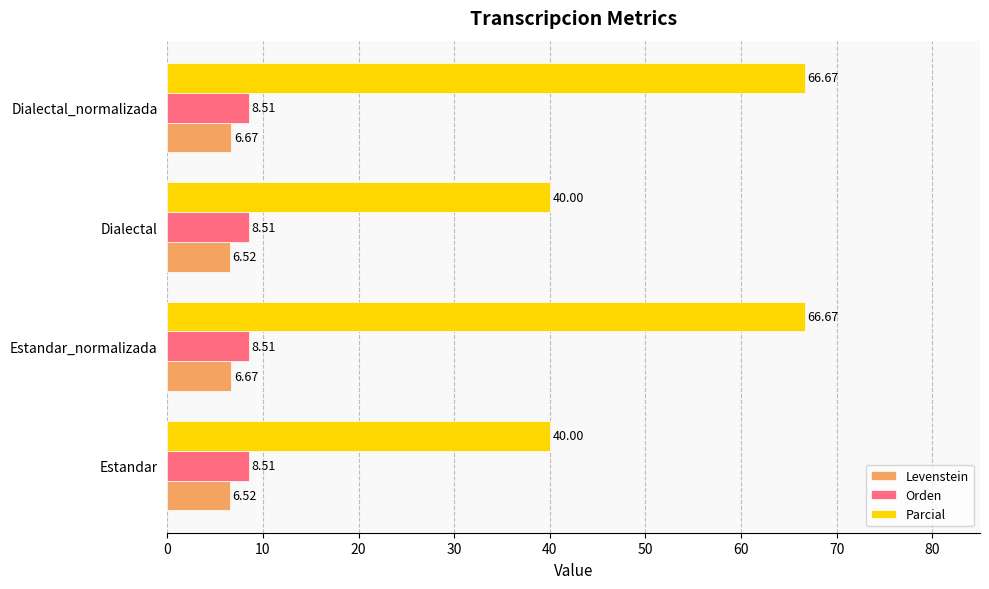

What is the sum of all Parcial values?

213.3